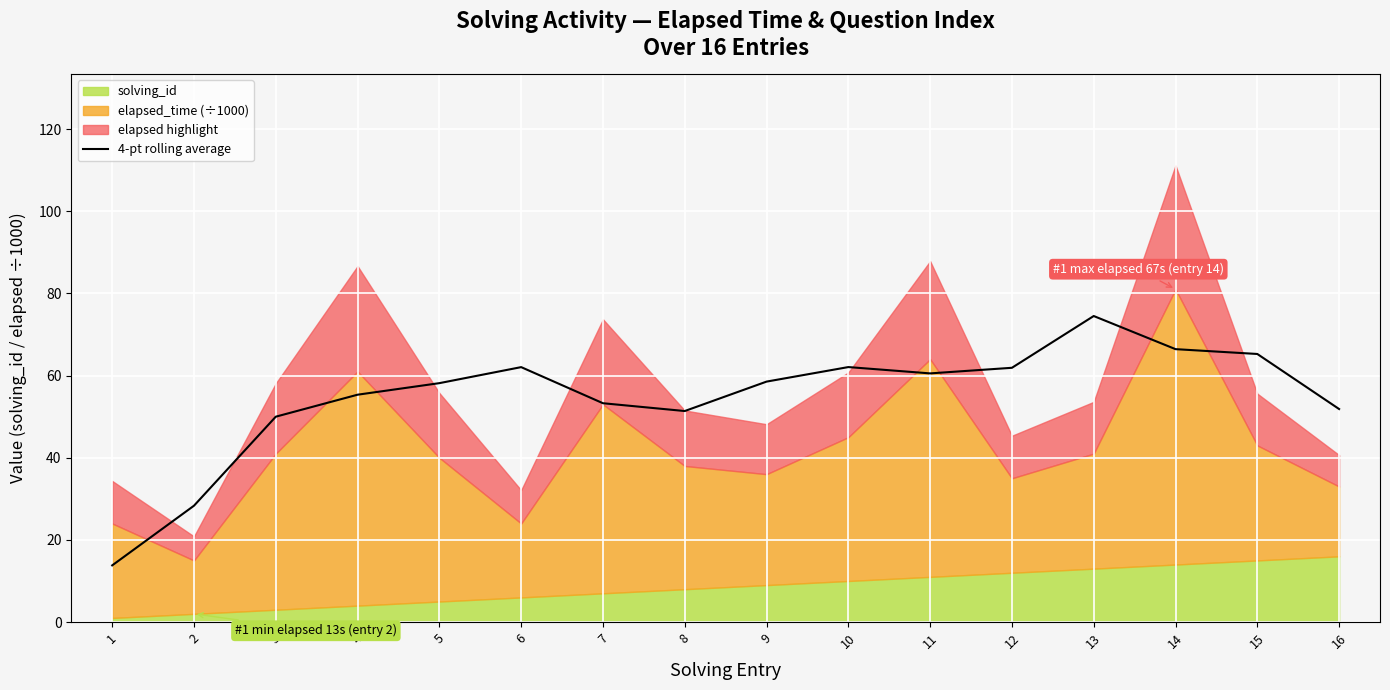

Which category has the highest value in the 4-pt rolling average series?

13